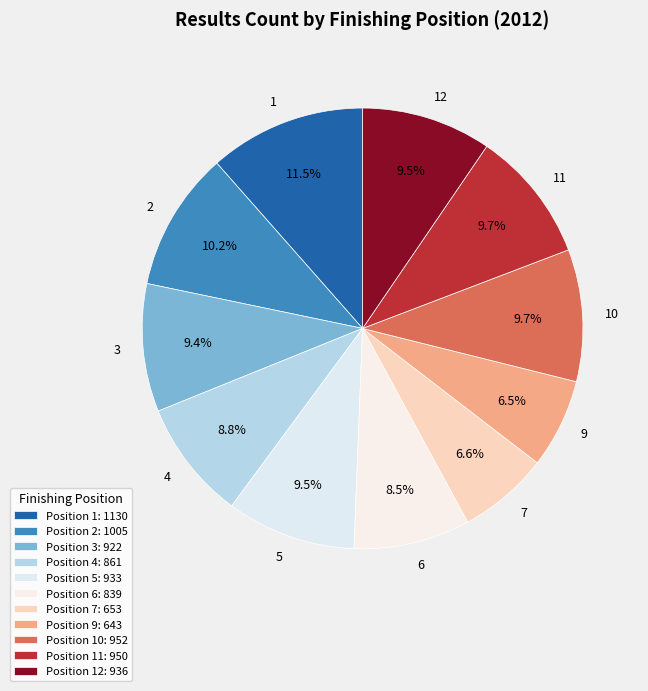

How much of the chart is everything except 3?

90.6%